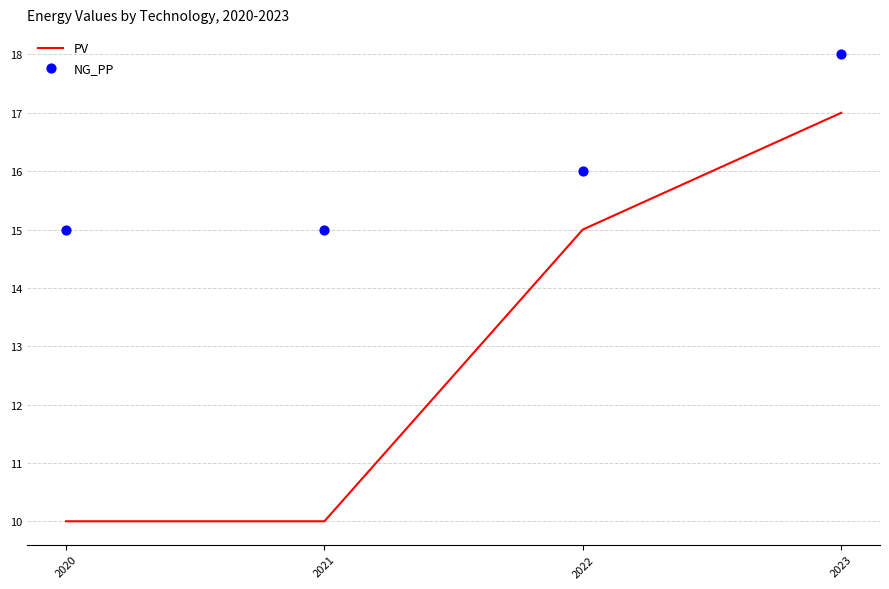

What is the total value across all series at 2022?

31